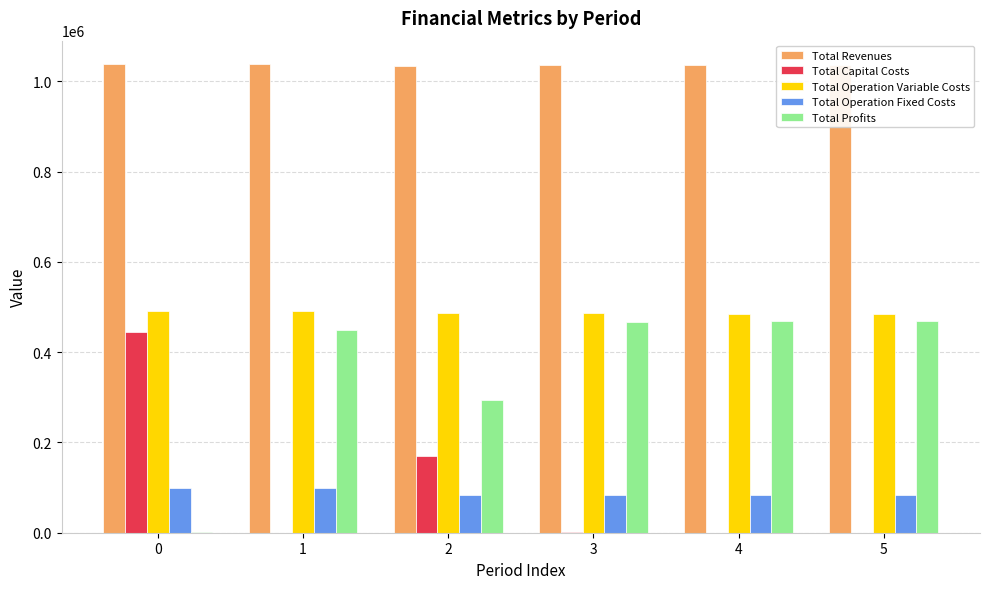

The Total Revenues series shows 1038064.9 at 0. True or false?

True